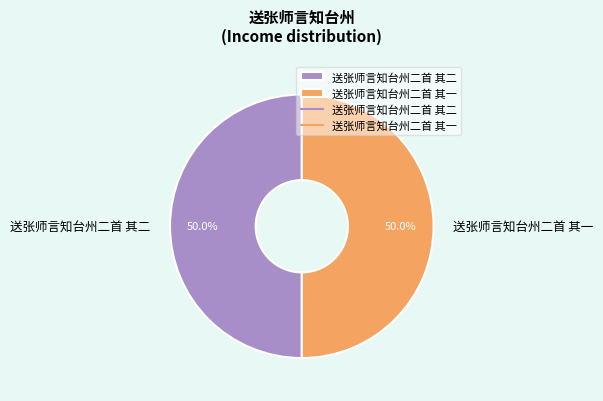

Approximately how many times larger is the value at 送张师言知台州二首 其一 compared to 送张师言知台州二首 其二?

1.0